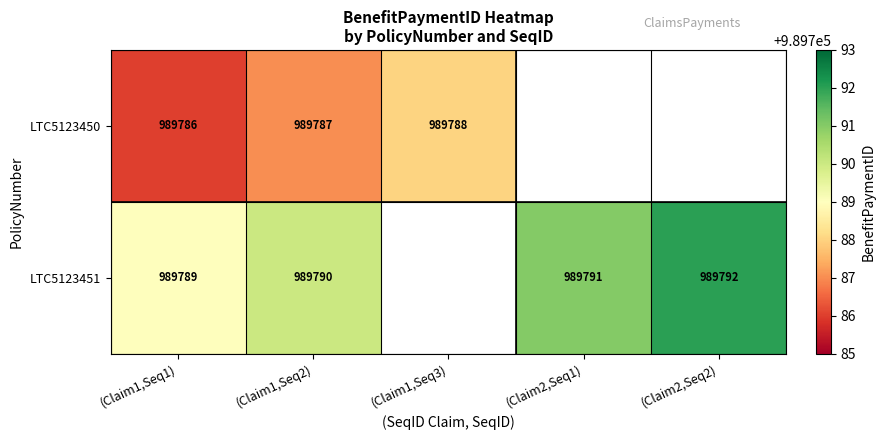

Rank the series at (Claim1,Seq2) from highest to lowest value.

LTC5123451, LTC5123450